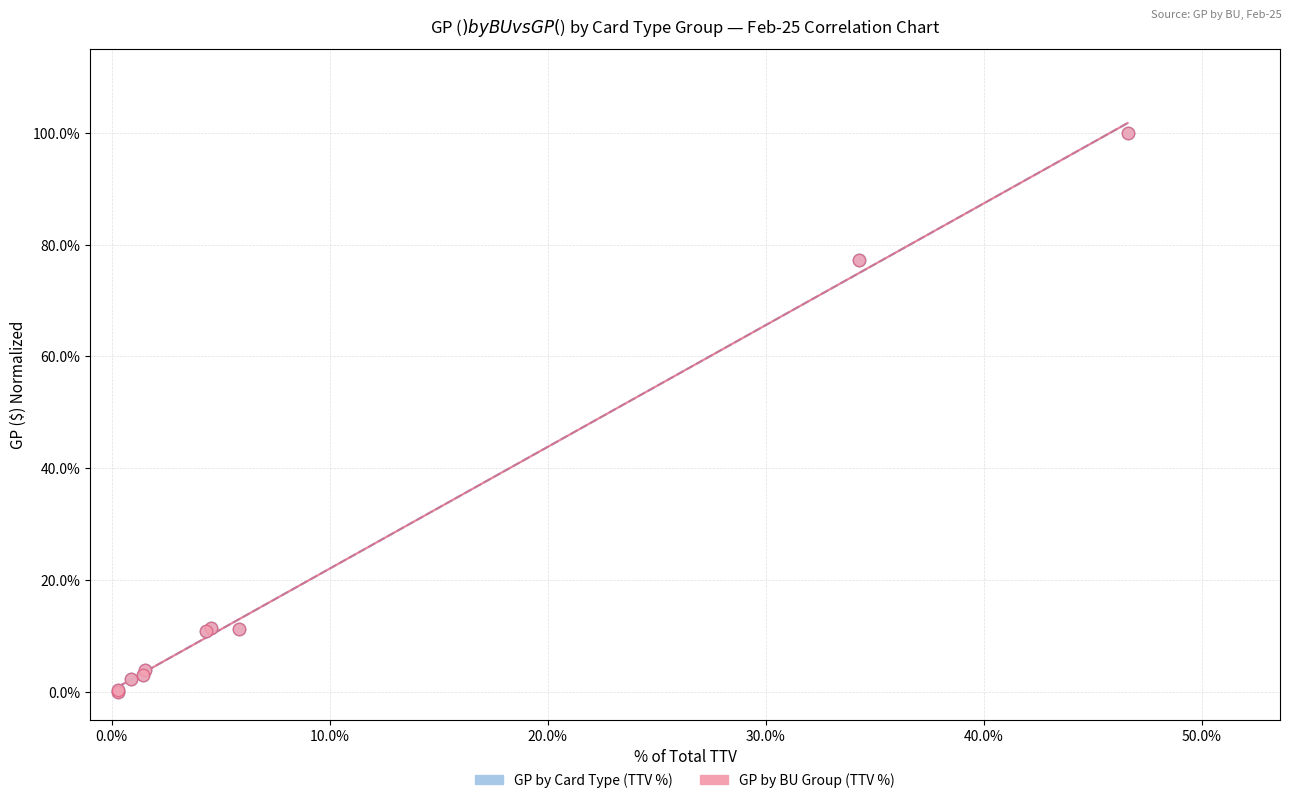

What are all the series names shown in the legend?

GP by Card Type (TTV %), GP by BU Group (TTV %)